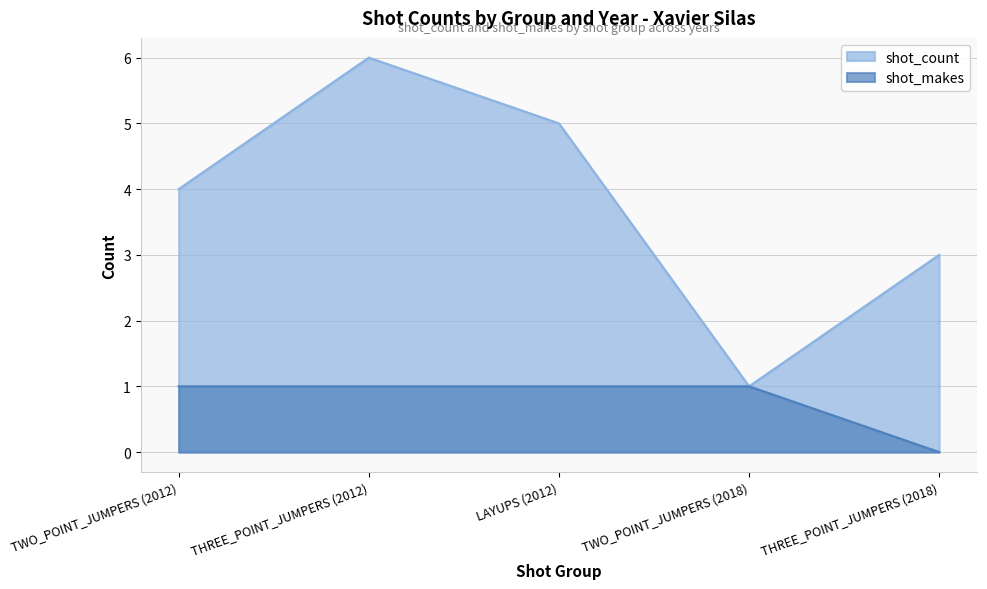

How many series are shown in this chart?

2